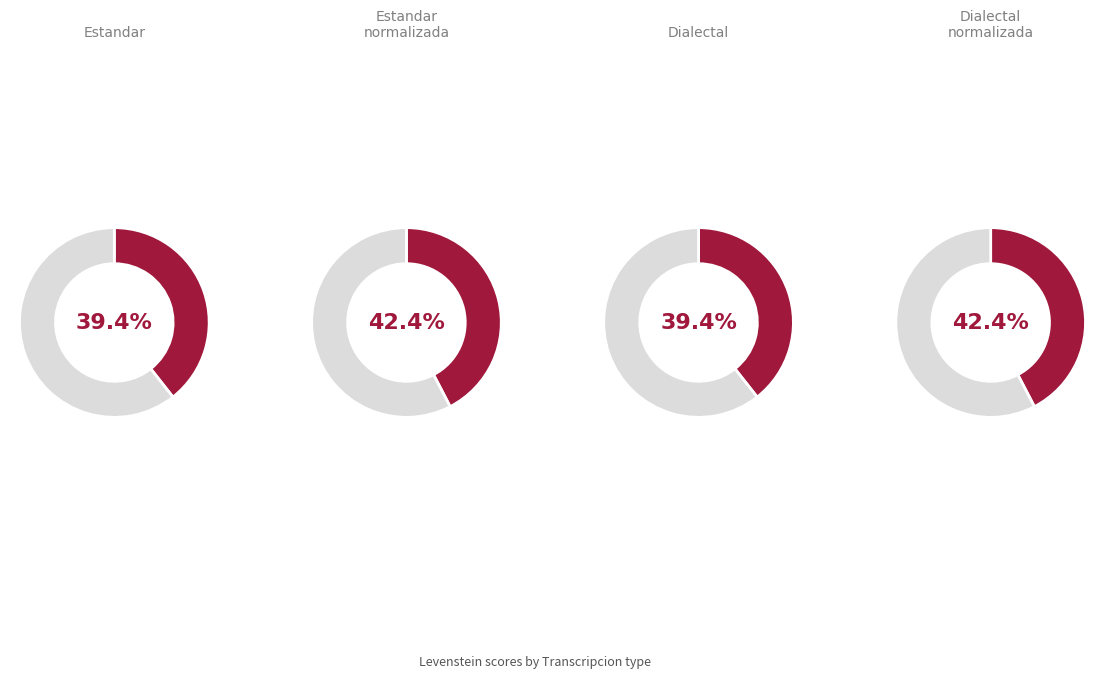

Which slice is the smallest?

Estandar